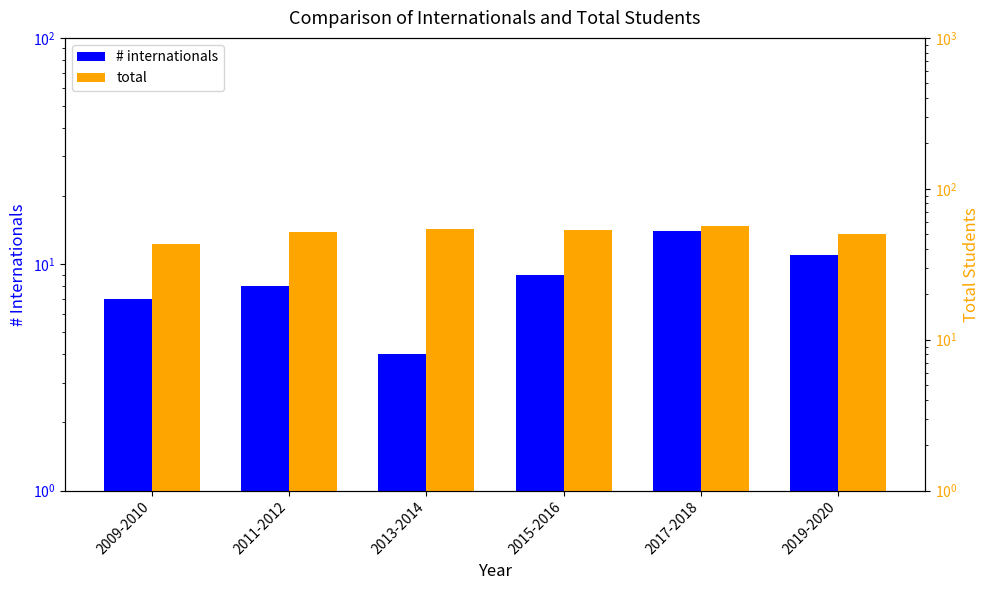

Is it true that # internationals equals 25 at 2017-2018?

False